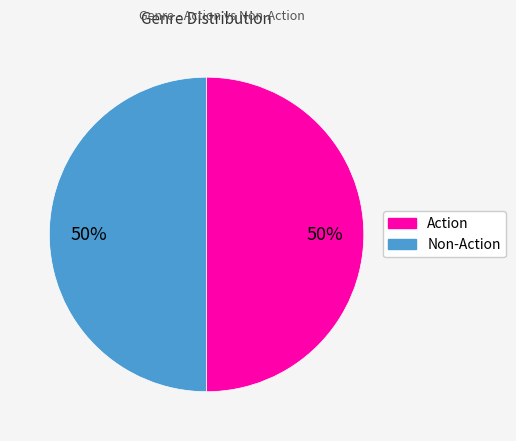

Count the number of slices in the pie.

2